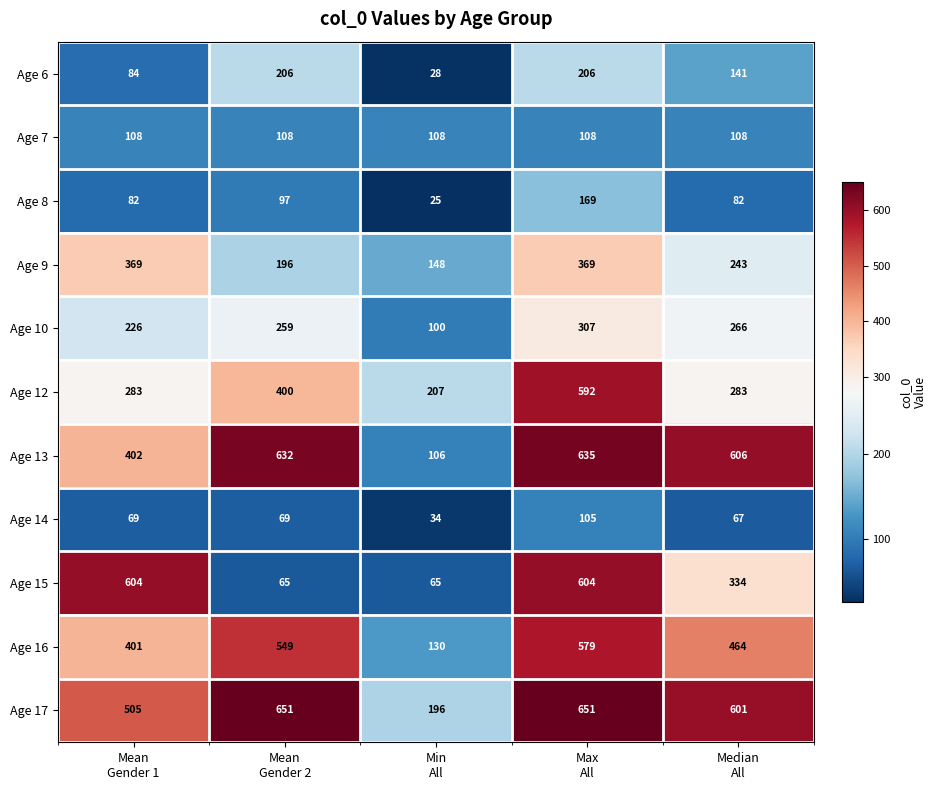

How many data points in Age 6 are less than 141?

2